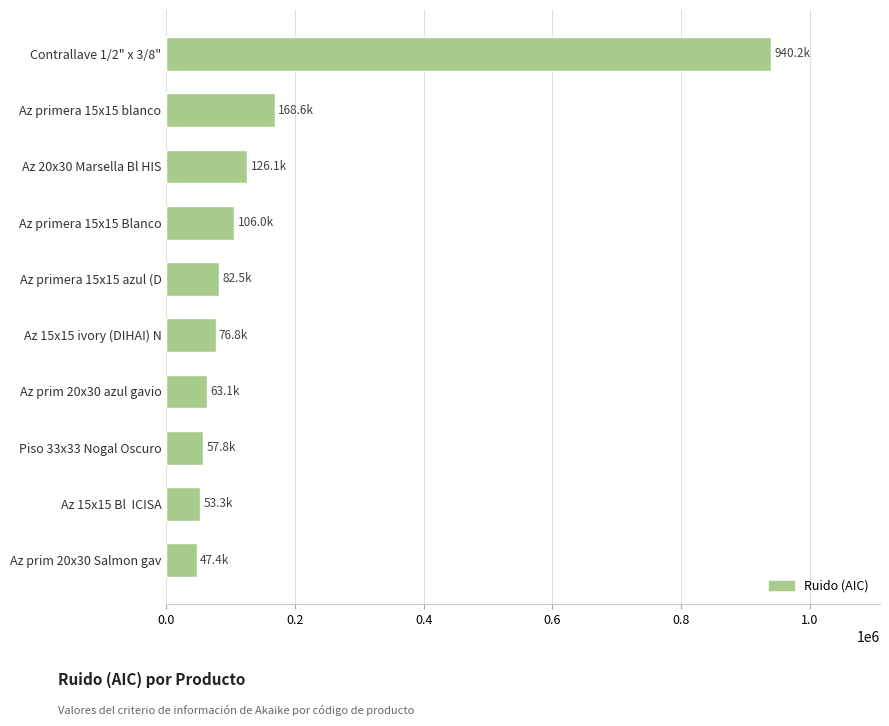

How many categories are shown in the chart?

10